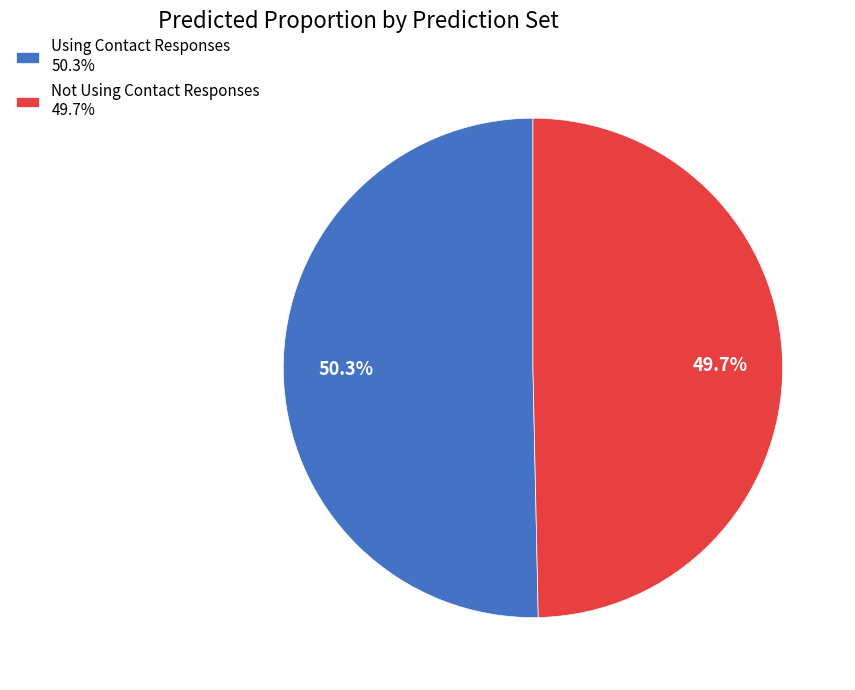

Is there a majority slice in this chart?

Yes